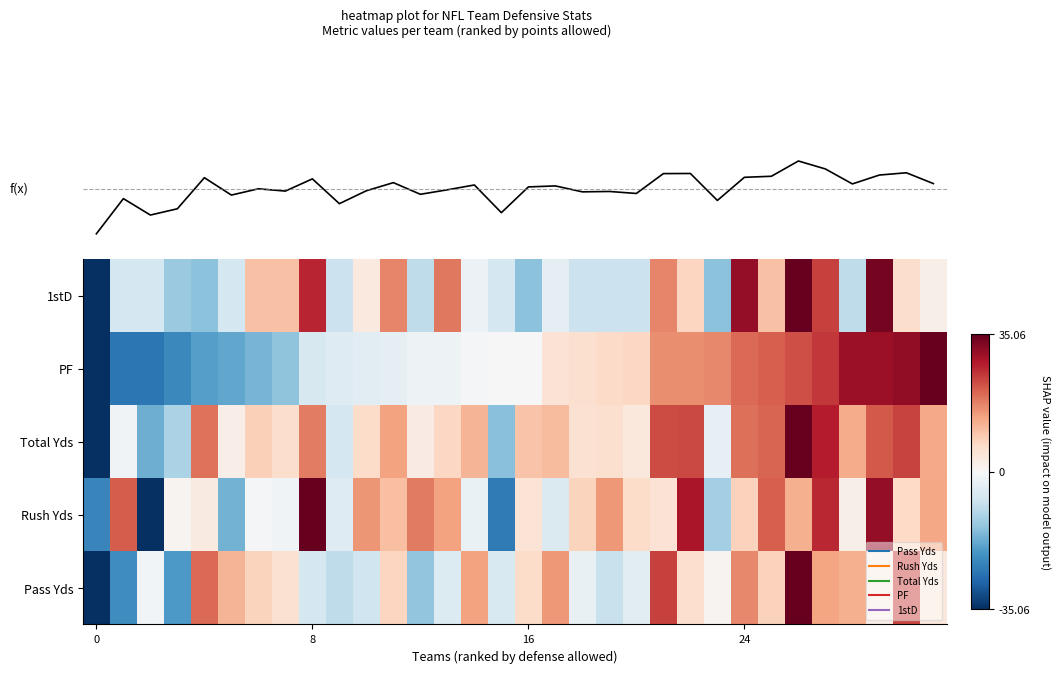

Reading left to right, list all the values displayed in this chart.

row_0: -1.0	-0.6	-0.0	-0.6	0.6	0.3	0.2	0.1	-0.2	-0.3	-0.2	0.2	-0.4	-0.1	0.4	-0.2	0.2	0.4	-0.1	-0.2	-0.1	0.7	0.2	0.0	0.5	0.2	1.0	0.4	0.4	0.1	0.7	0.1
row_1: -0.7	0.6	-1.0	0.0	0.1	-0.5	-0.0	-0.0	1.0	-0.1	0.4	0.3	0.5	0.4	-0.1	-0.7	0.1	-0.1	0.2	0.4	0.2	0.1	0.8	-0.3	0.2	0.6	0.4	0.8	0.1	0.9	0.2	0.4
row_2: -1.0	-0.0	-0.5	-0.3	0.5	0.1	0.2	0.2	0.5	-0.2	0.2	0.4	0.1	0.2	0.3	-0.4	0.3	0.3	0.2	0.2	0.1	0.7	0.7	-0.1	0.6	0.6	1.0	0.8	0.4	0.6	0.7	0.4
row_3: -1.0	-0.7	-0.7	-0.6	-0.5	-0.5	-0.5	-0.4	-0.2	-0.1	-0.1	-0.1	-0.0	-0.0	-0.0	0.0	0.0	0.1	0.2	0.2	0.2	0.5	0.5	0.5	0.6	0.6	0.6	0.7	0.9	0.9	0.9	1.0
row_4: -1.0	-0.2	-0.2	-0.4	-0.4	-0.2	0.3	0.3	0.8	-0.2	0.1	0.5	-0.3	0.5	-0.1	-0.2	-0.4	-0.1	-0.2	-0.2	-0.2	0.5	0.2	-0.4	0.9	0.3	1.0	0.7	-0.3	1.0	0.2	0.1